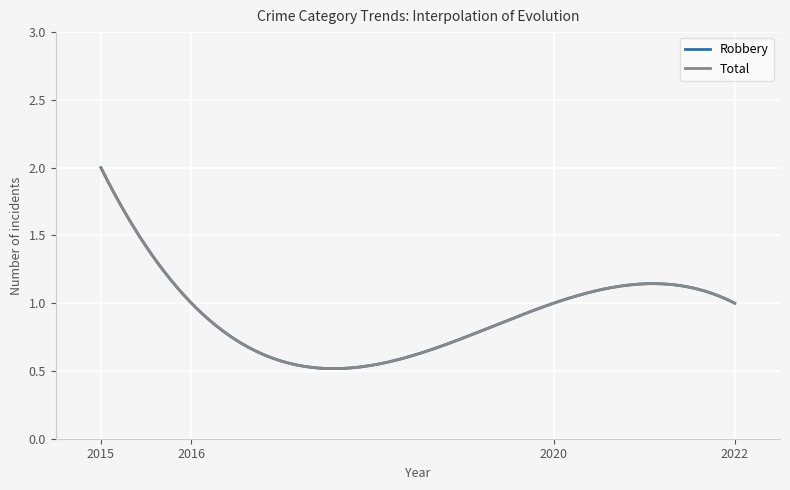

Which series has the largest range (max minus min)?

Robbery